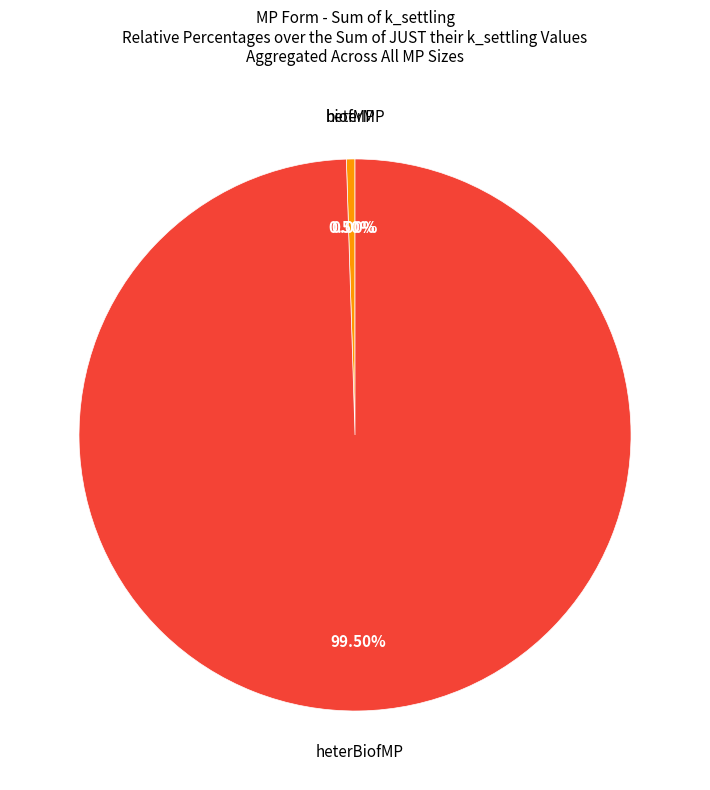

Which slice is the largest?

heterBiofMP